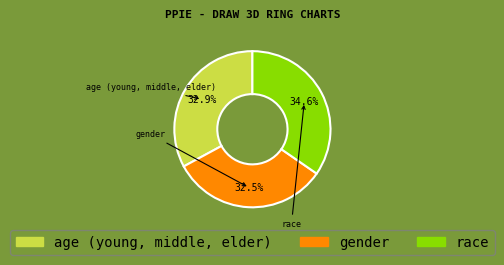

How many slices are in this pie chart?

3